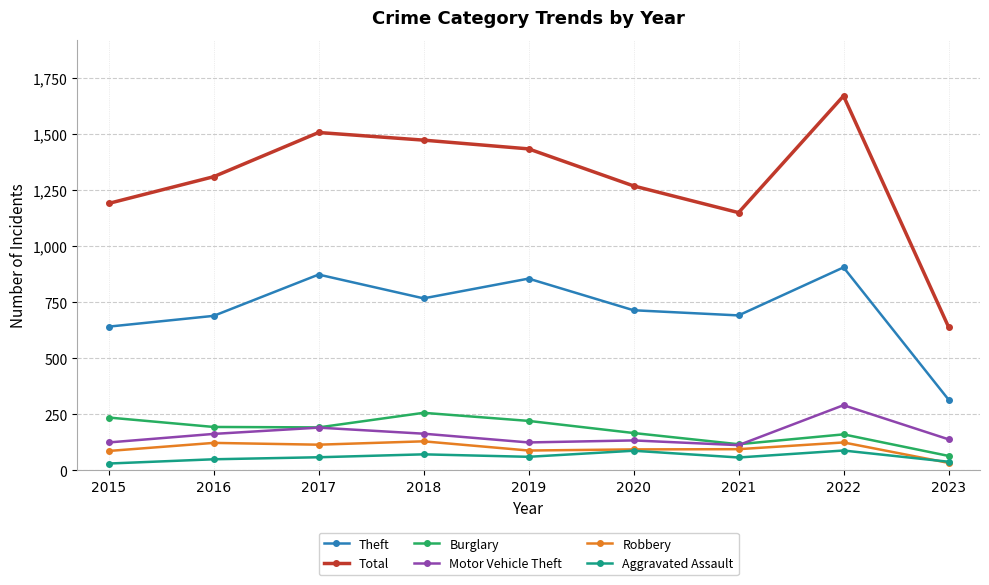

True or false: Total and Burglary intersect in this chart.

False